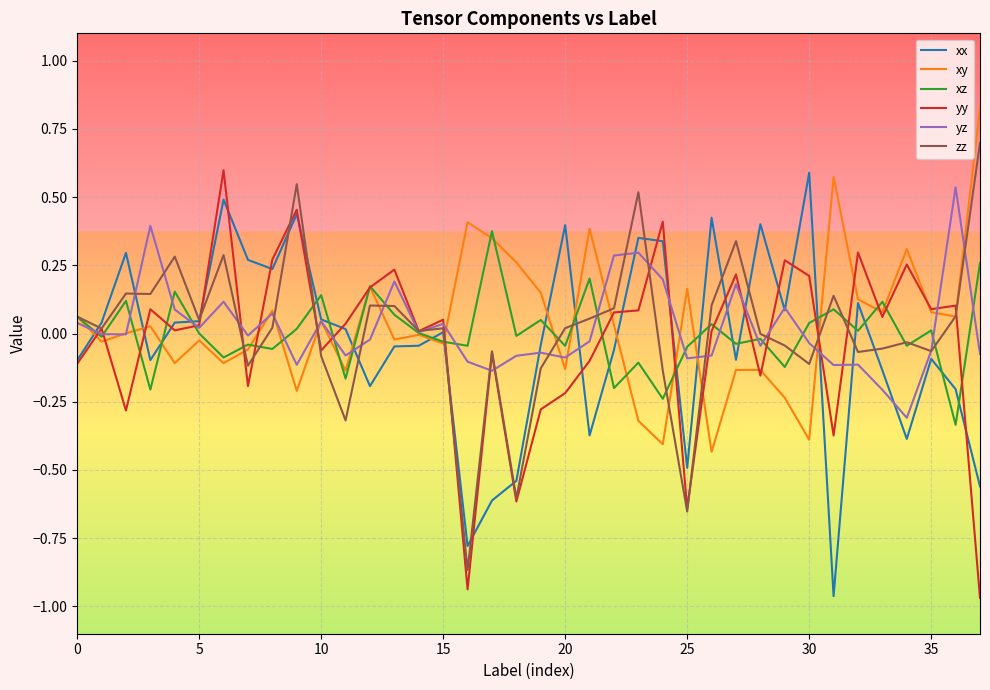

Does the chart display data point markers on the line(s)?

No